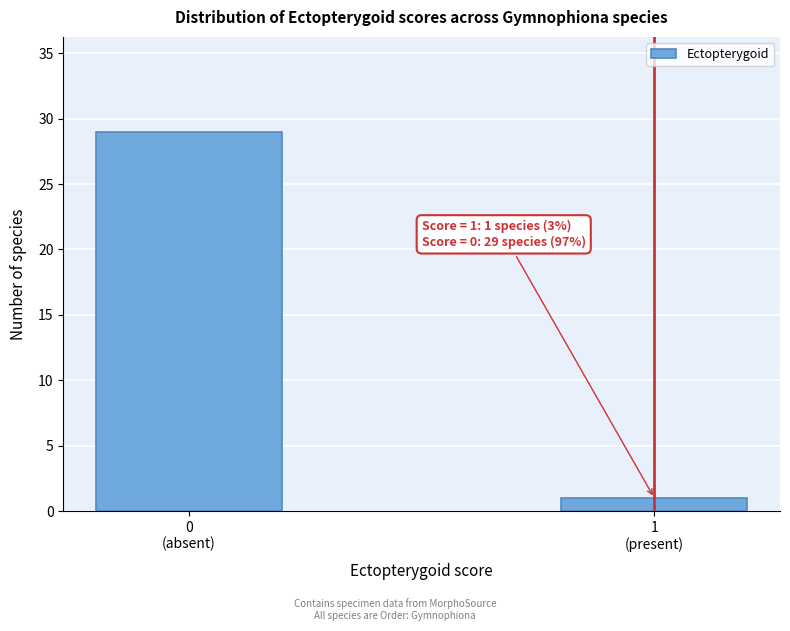

Reading left to right, transcribe all the data shown in this chart.

29	1